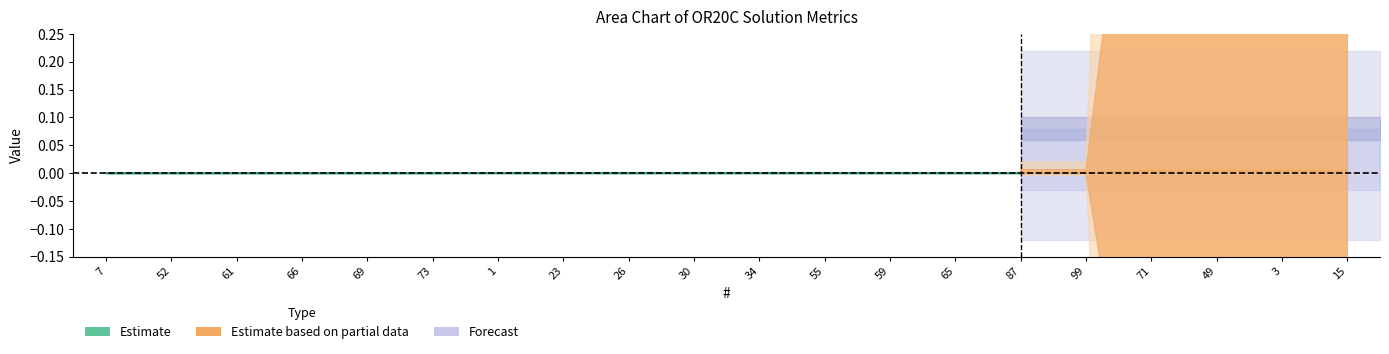

Where is the data nearest to the value 0?

7